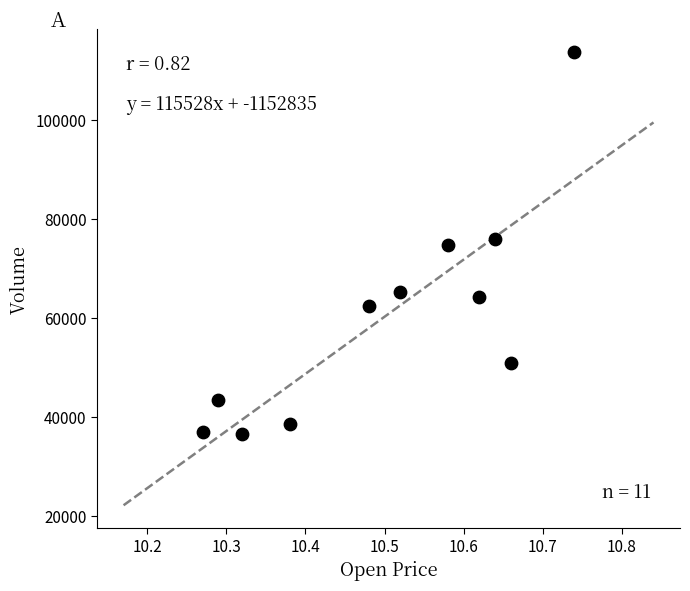

What is the average Y value?

60208.4